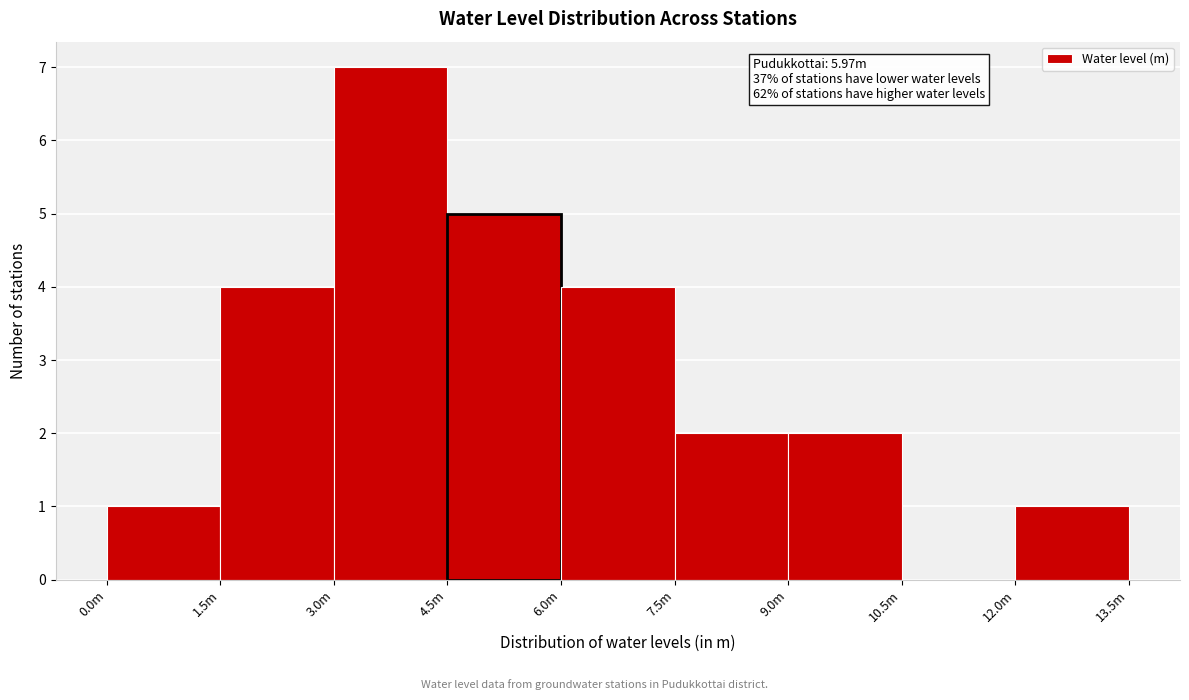

Reading left to right, extract all data points from this chart.

0.0m=1	1.5m=4	3.0m=7	4.5m=5	6.0m=4	7.5m=2	9.0m=2	10.5m=0	12.0m=1